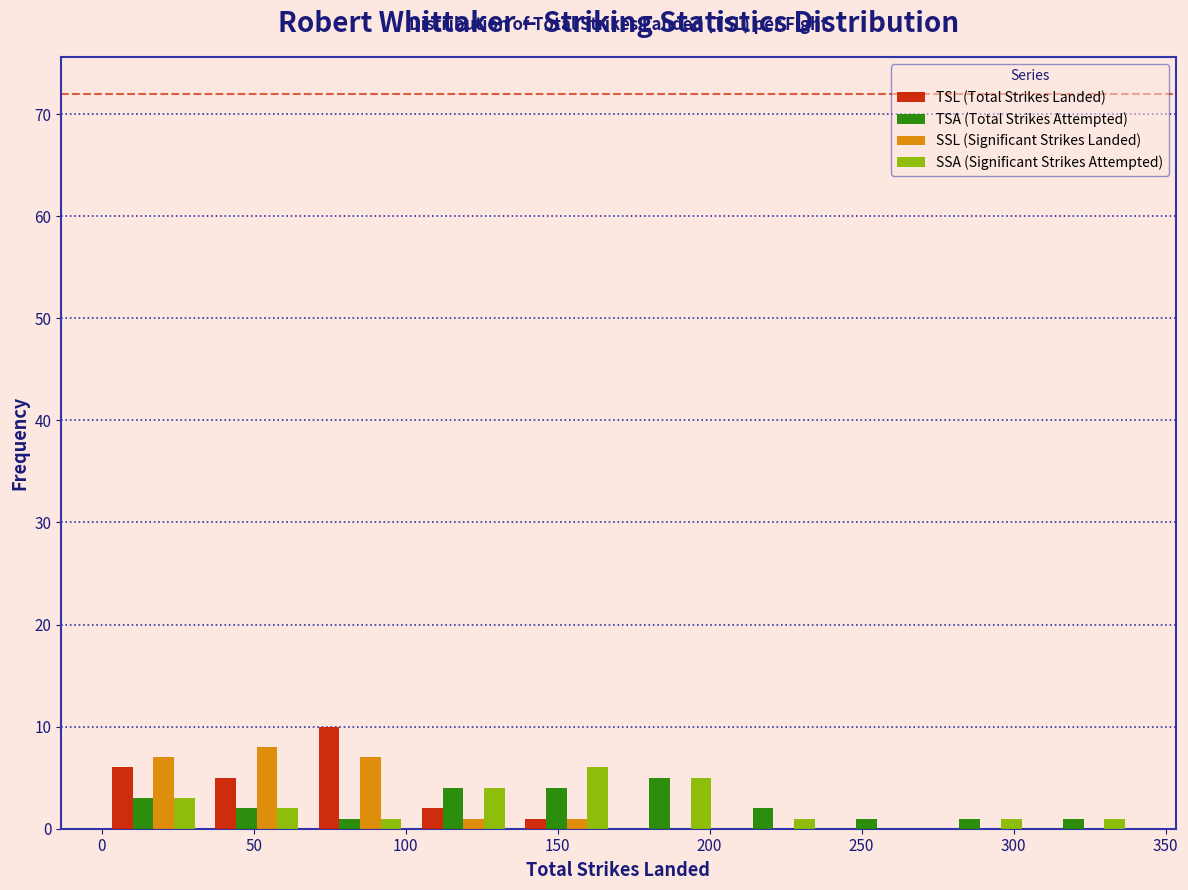

In the TSA (Total Strikes Attempted) series, which range on the x-axis has the tallest bar?

170 to 204